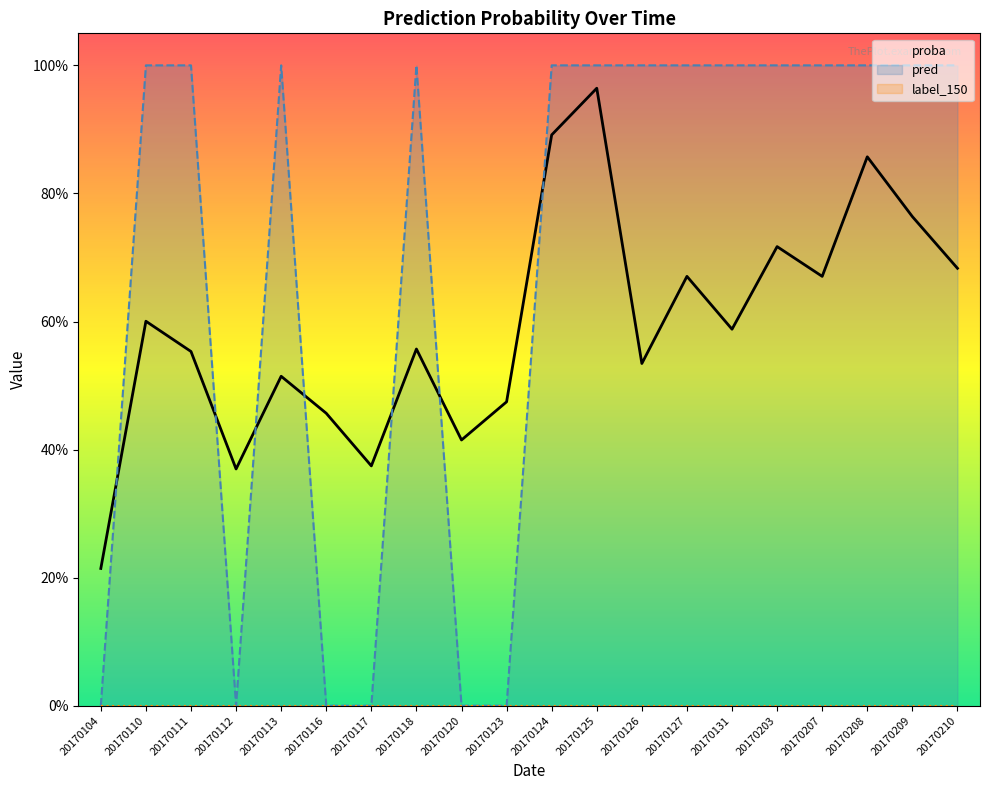

Reading right to left, transcribe all the data shown in this chart.

proba: 20170210=0.7	20170209=0.8	20170208=0.9	20170207=0.7	20170203=0.7	20170131=0.6	20170127=0.7	20170126=0.5	20170125=1.0	20170124=0.9	20170123=0.5	20170120=0.4	20170118=0.6	20170117=0.4	20170116=0.5	20170113=0.5	20170112=0.4	20170111=0.6	20170110=0.6	20170104=0.2
pred: 20170210=1.0	20170209=1.0	20170208=1.0	20170207=1.0	20170203=1.0	20170131=1.0	20170127=1.0	20170126=1.0	20170125=1.0	20170124=1.0	20170123=0.0	20170120=0.0	20170118=1.0	20170117=0.0	20170116=0.0	20170113=1.0	20170112=0.0	20170111=1.0	20170110=1.0	20170104=0.0
label_150: 20170210=0.0	20170209=0.0	20170208=0.0	20170207=0.0	20170203=0.0	20170131=0.0	20170127=0.0	20170126=0.0	20170125=0.0	20170124=0.0	20170123=0.0	20170120=0.0	20170118=0.0	20170117=0.0	20170116=0.0	20170113=0.0	20170112=0.0	20170111=0.0	20170110=0.0	20170104=0.0